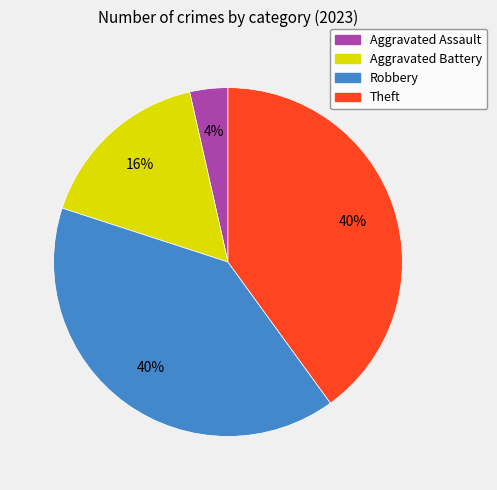

Is it true that Robbery is 40% of the pie?

True